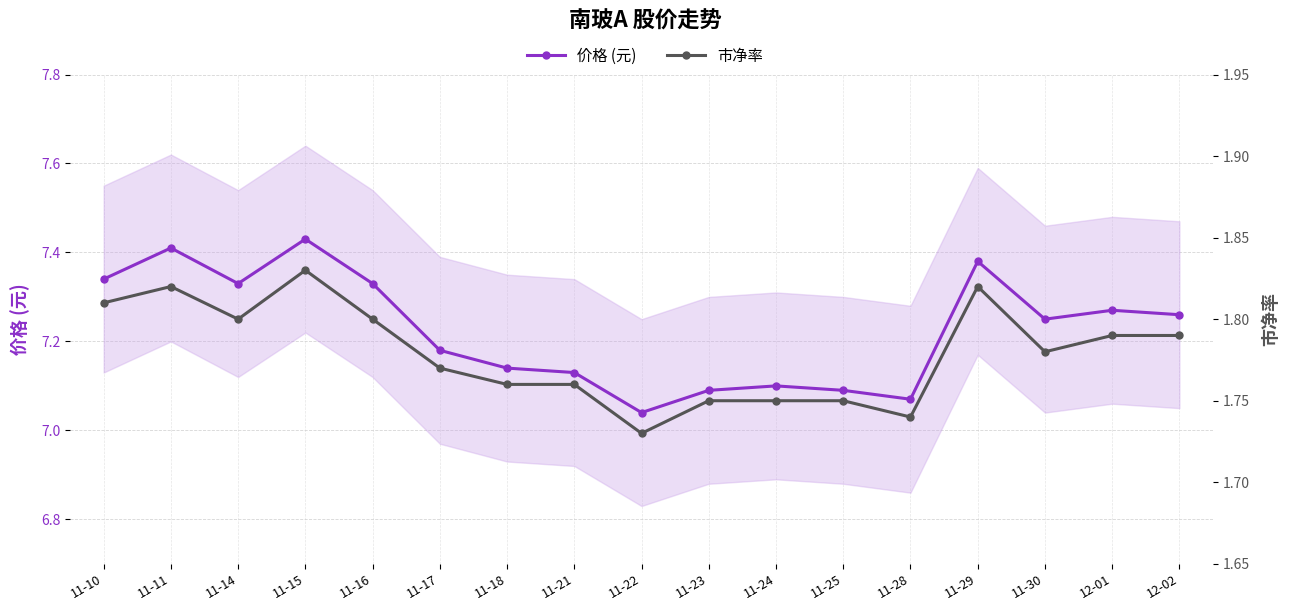

Is it true that 价格 (元) equals 12.0 at 11-30?

False